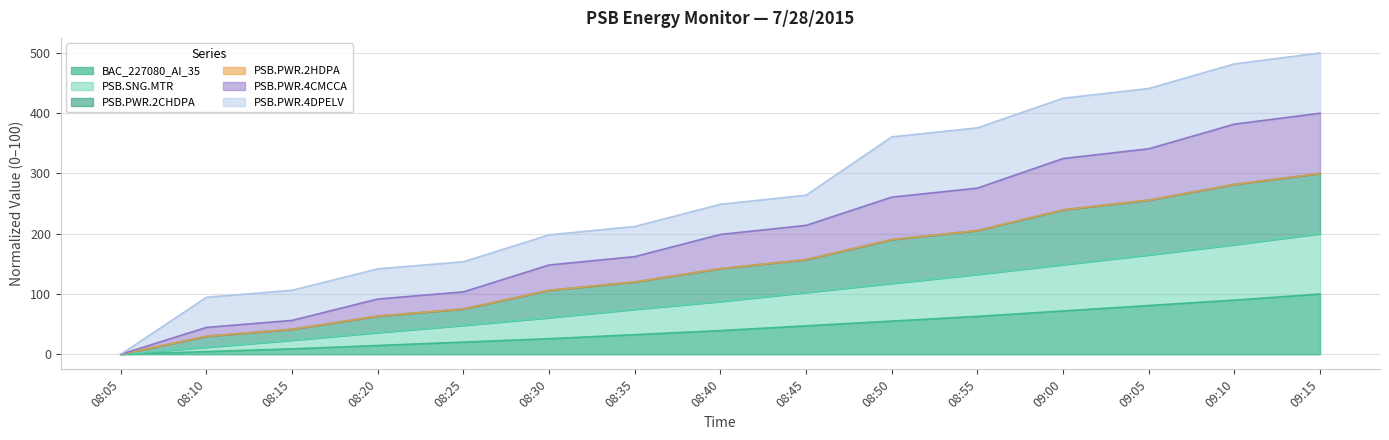

Which category has the highest value across all series?

09:15